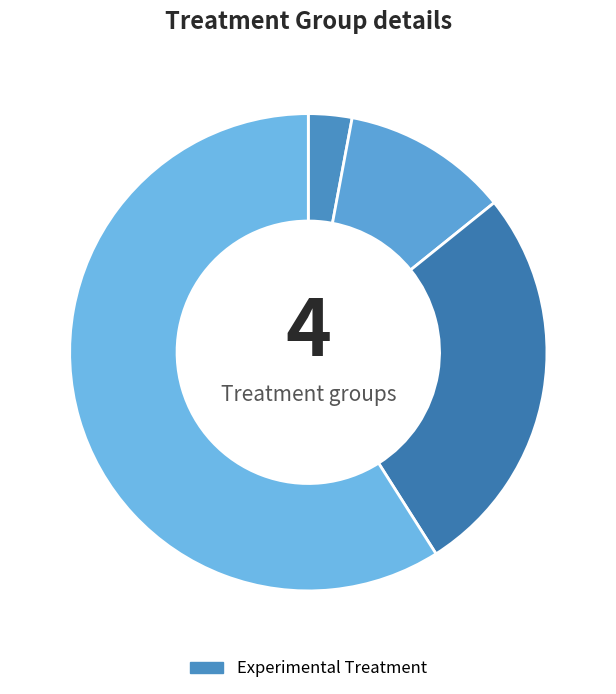

How many segments does this pie chart have?

4